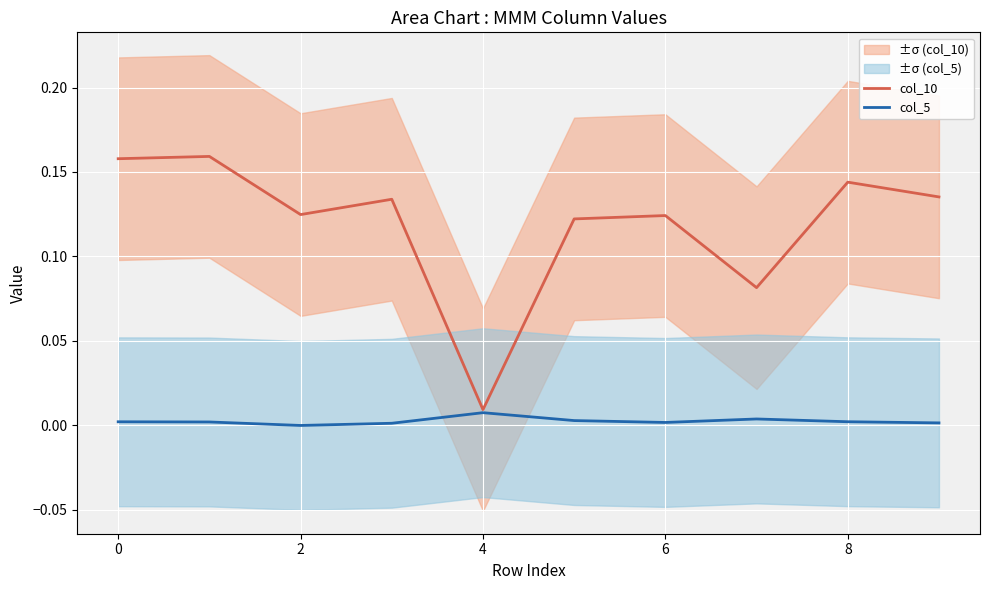

True or false: col_5 and col_10 intersect in this chart.

False